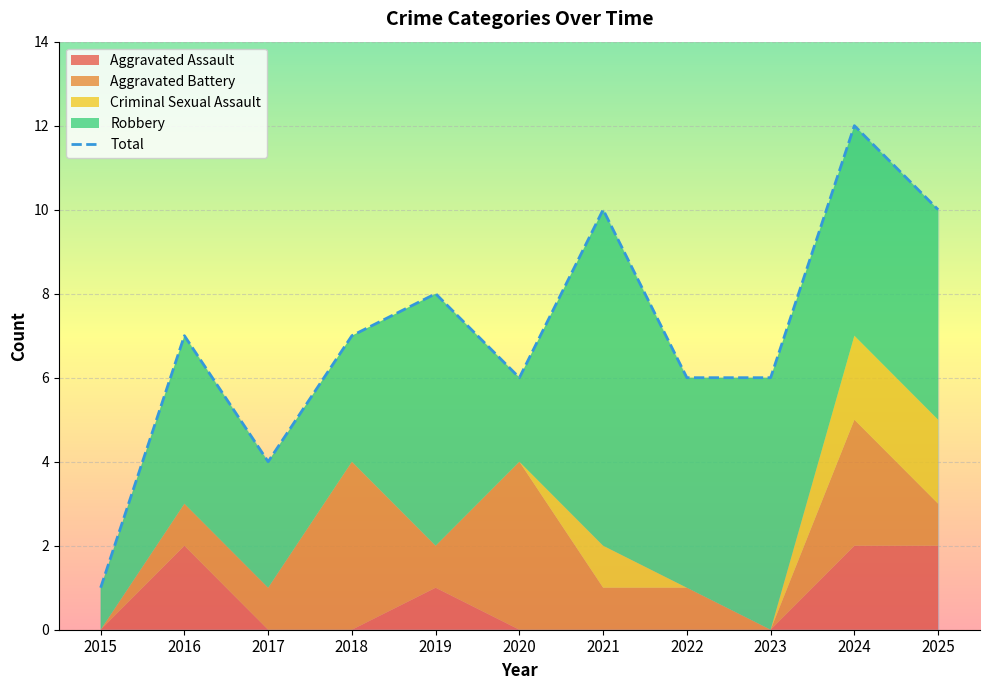

At which label does the data first exceed 7?

2019